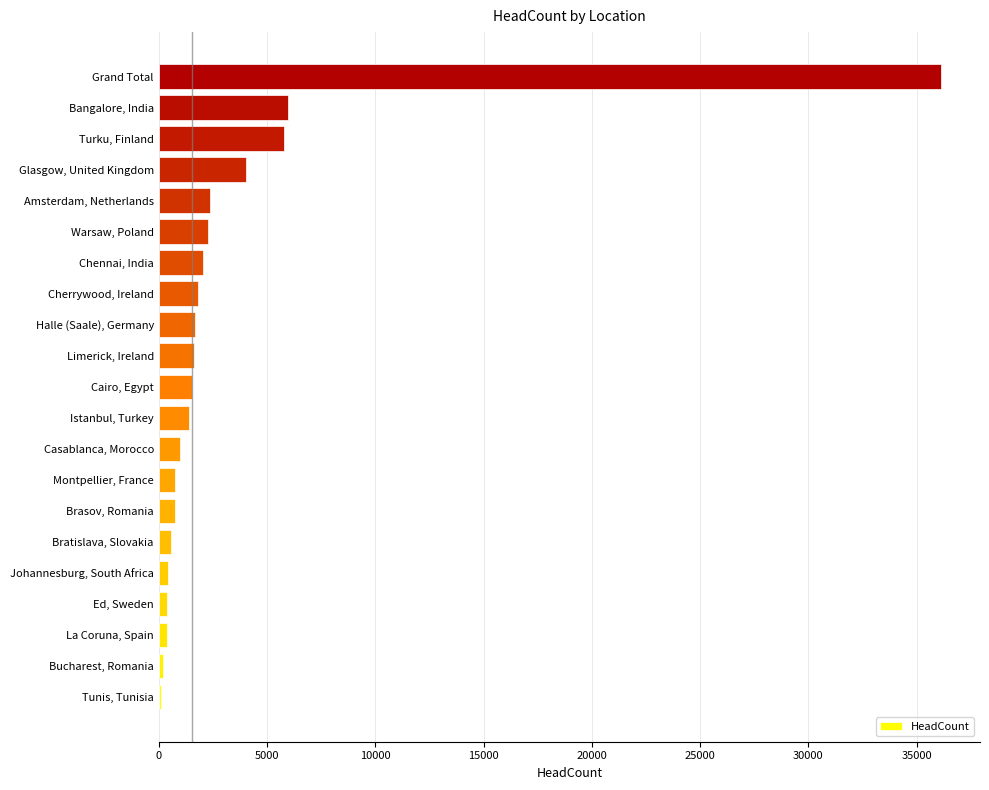

Between La Coruna, Spain and Cherrywood, Ireland, which is larger?

Cherrywood, Ireland